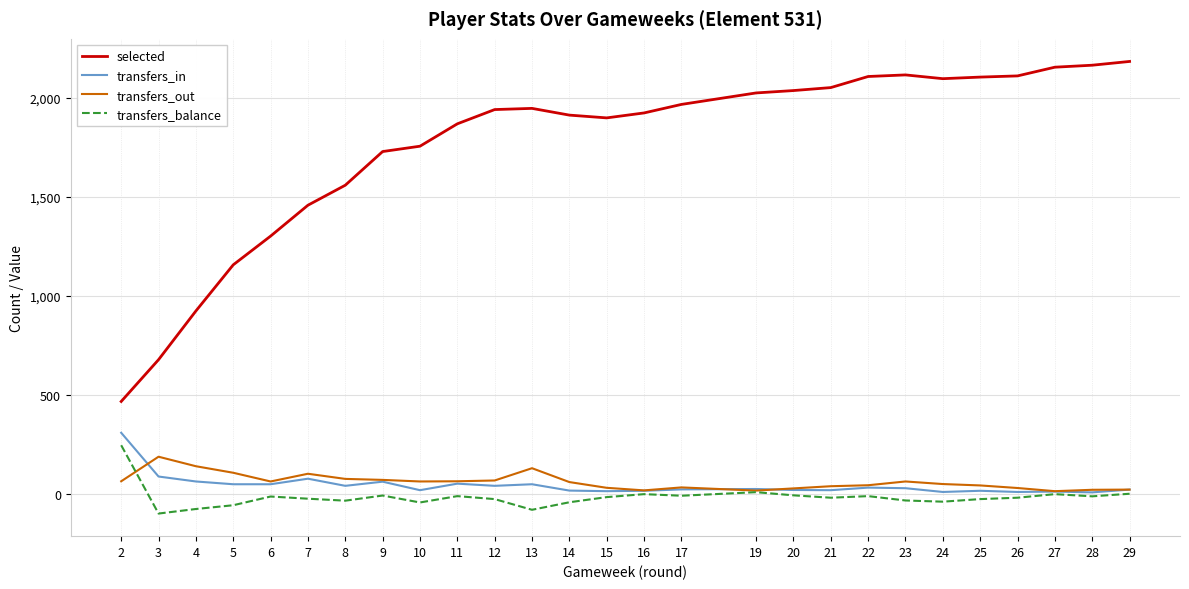

What are all the series names shown in the legend?

selected, transfers_in, transfers_out, transfers_balance